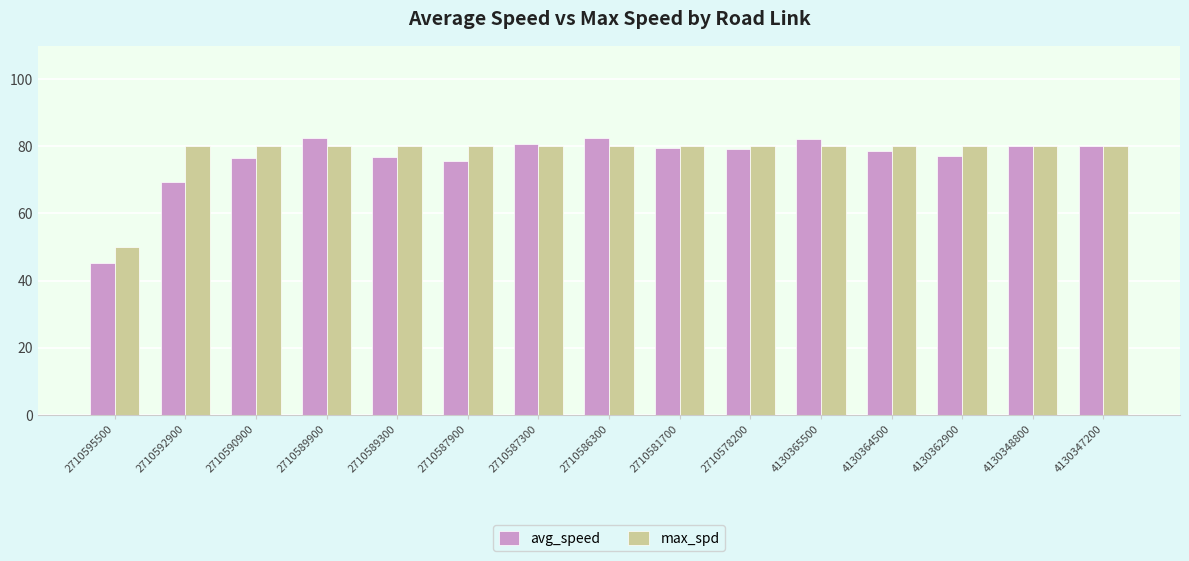

Is it true that avg_speed equals 120.7 at 2710589300?

False